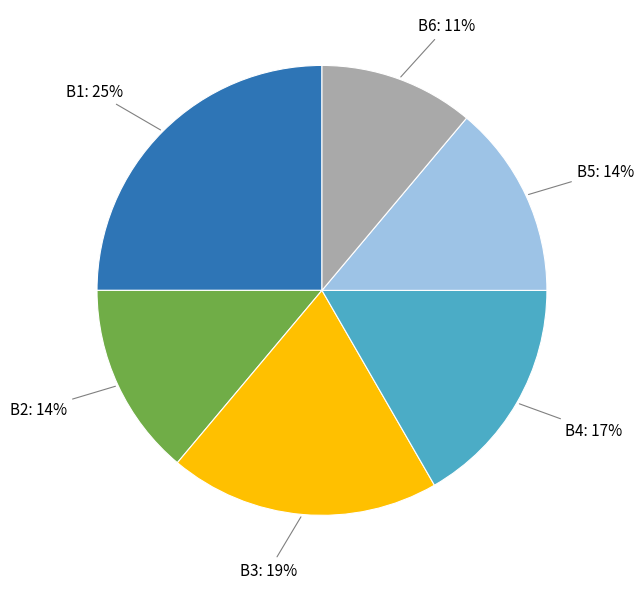

Does any single category account for the majority?

No